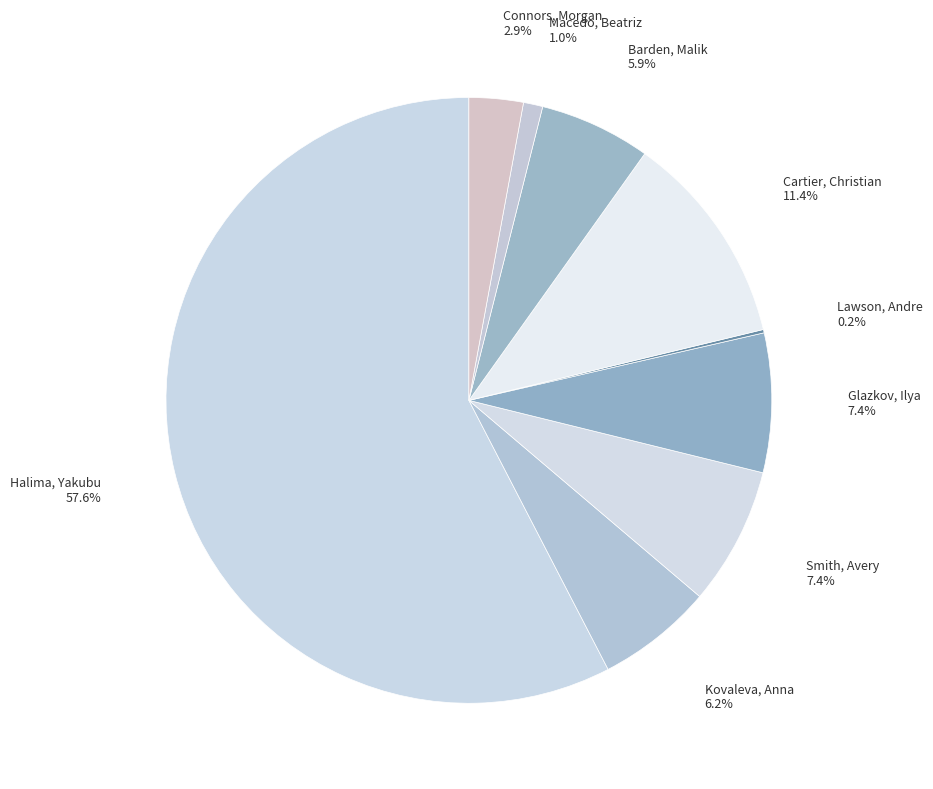

Which category has the biggest portion of the pie?

Halima, Yakubu